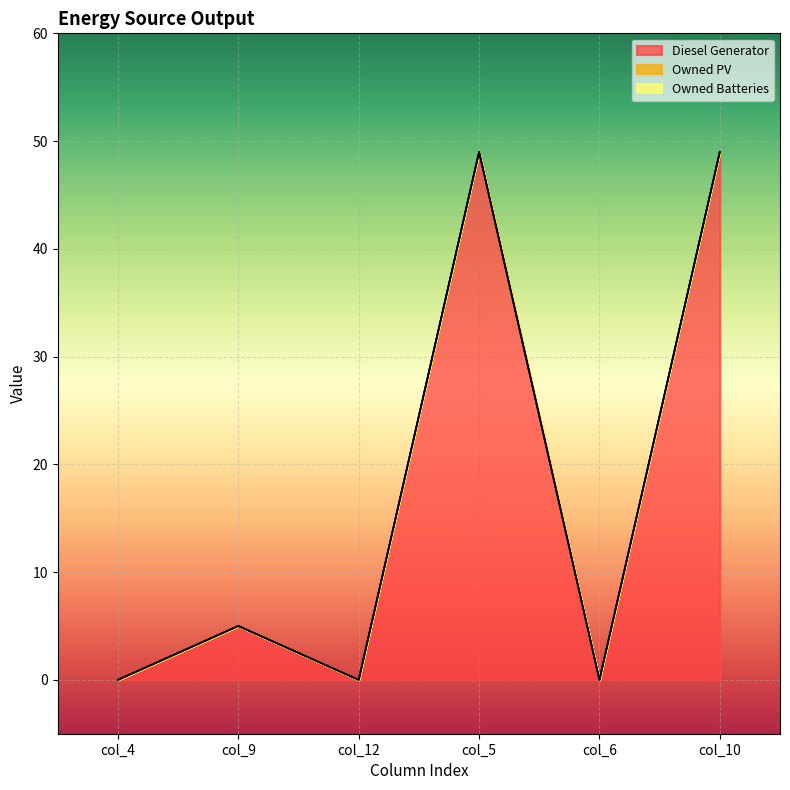

How many lines are shown in the chart?

3